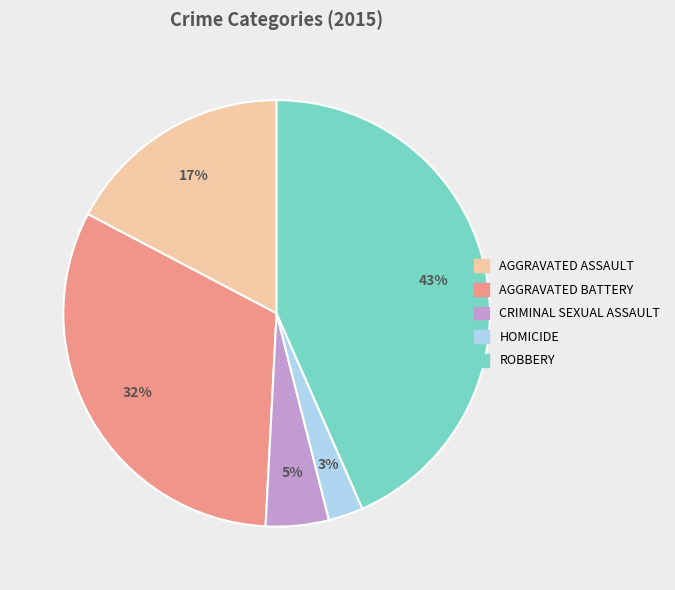

Is there a majority slice in this chart?

No